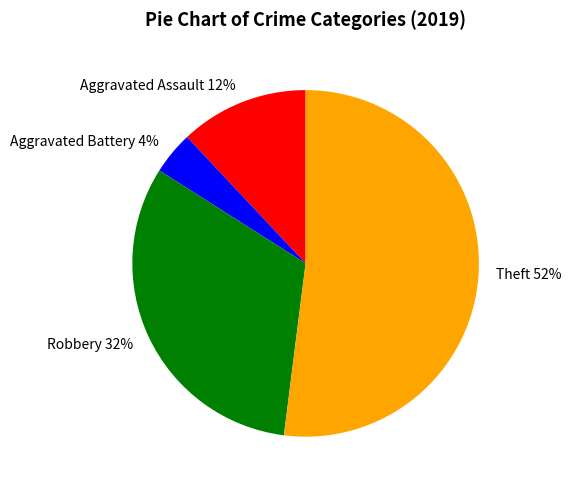

Rank the categories by value from highest to lowest.

Theft, Robbery, Aggravated Assault, Aggravated Battery